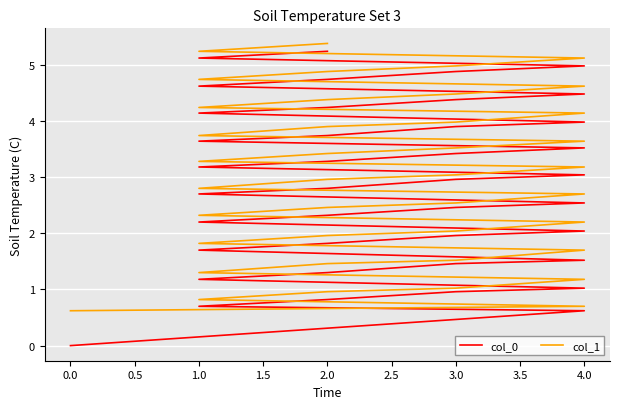

True or false: col_0 and col_1 intersect in this chart.

False